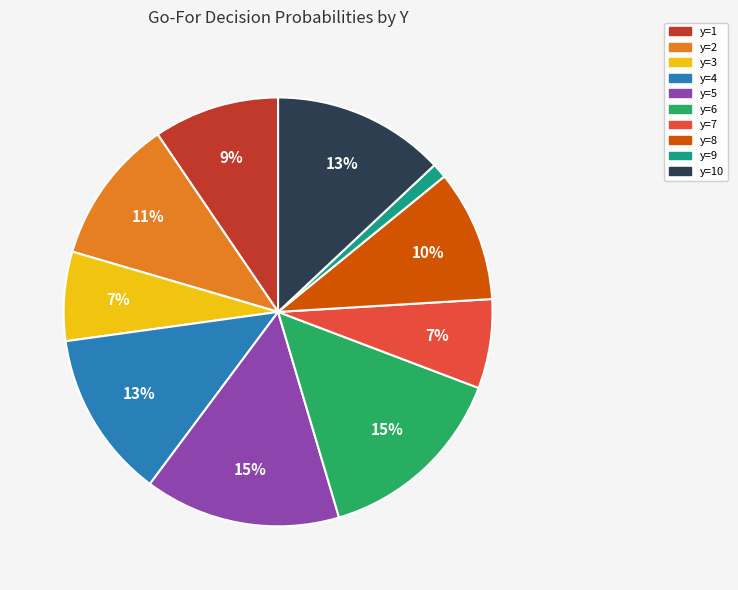

Is there any slice that represents more than half of the pie?

No